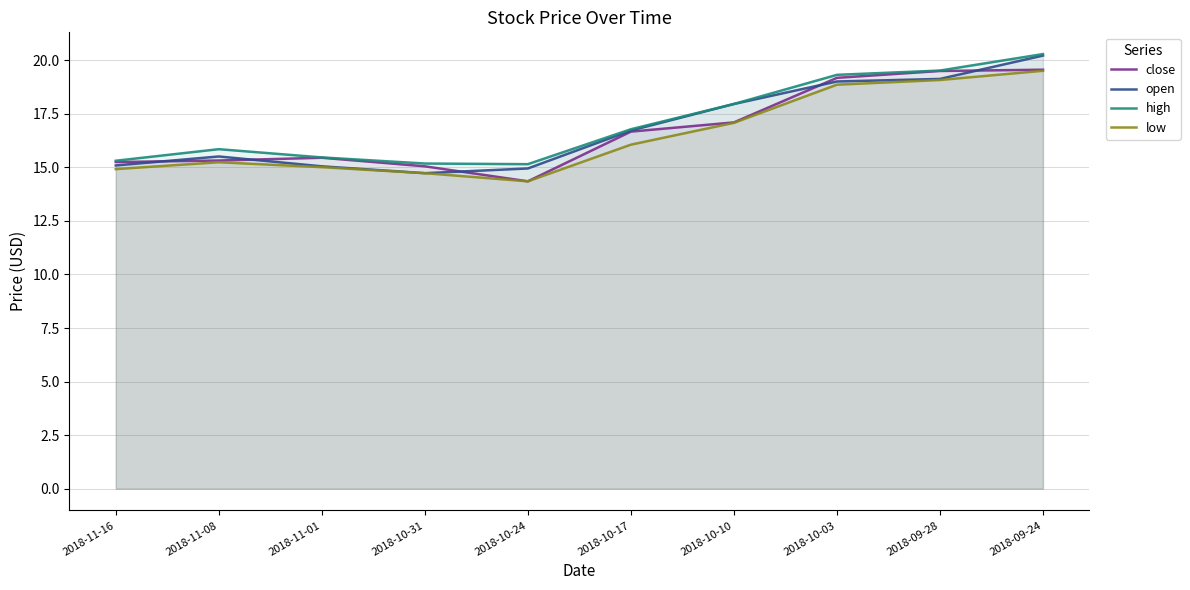

What is the sum of the low values at 2018-10-10 and 2018-09-28?

36.2